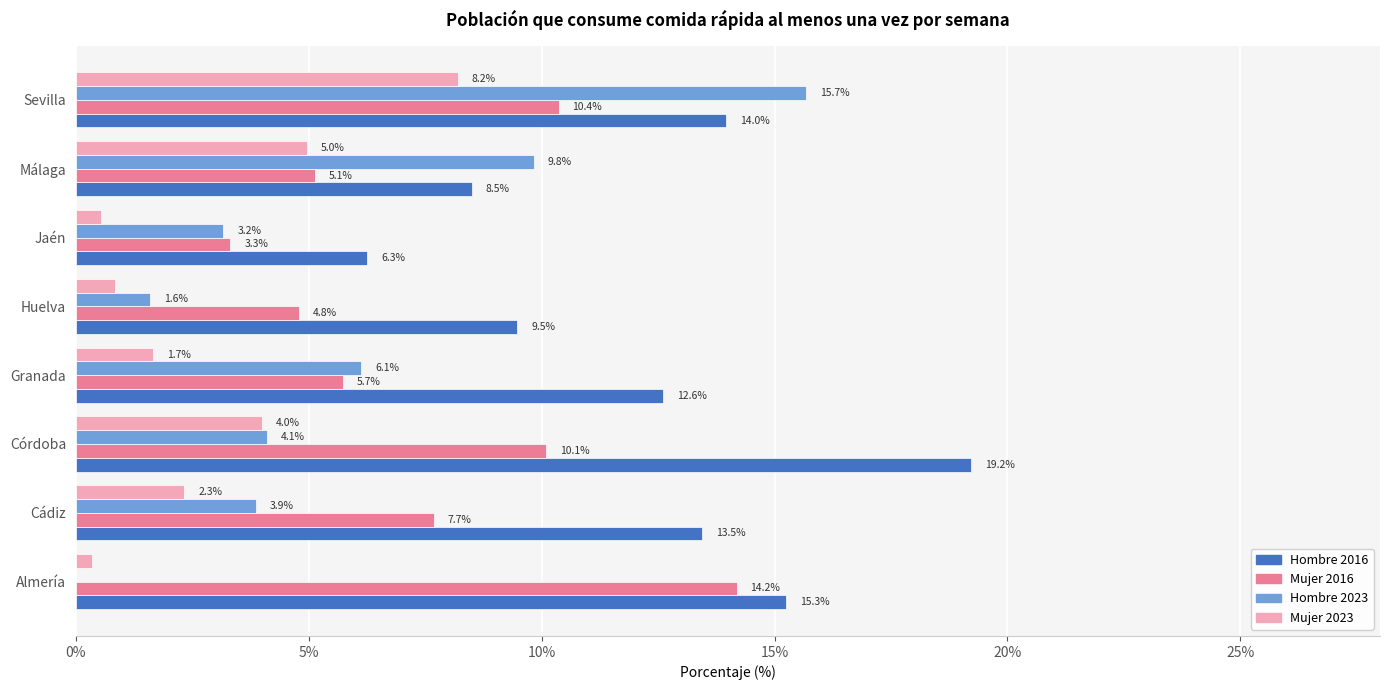

Which category has the highest value in the Hombre 2023 series?

Sevilla